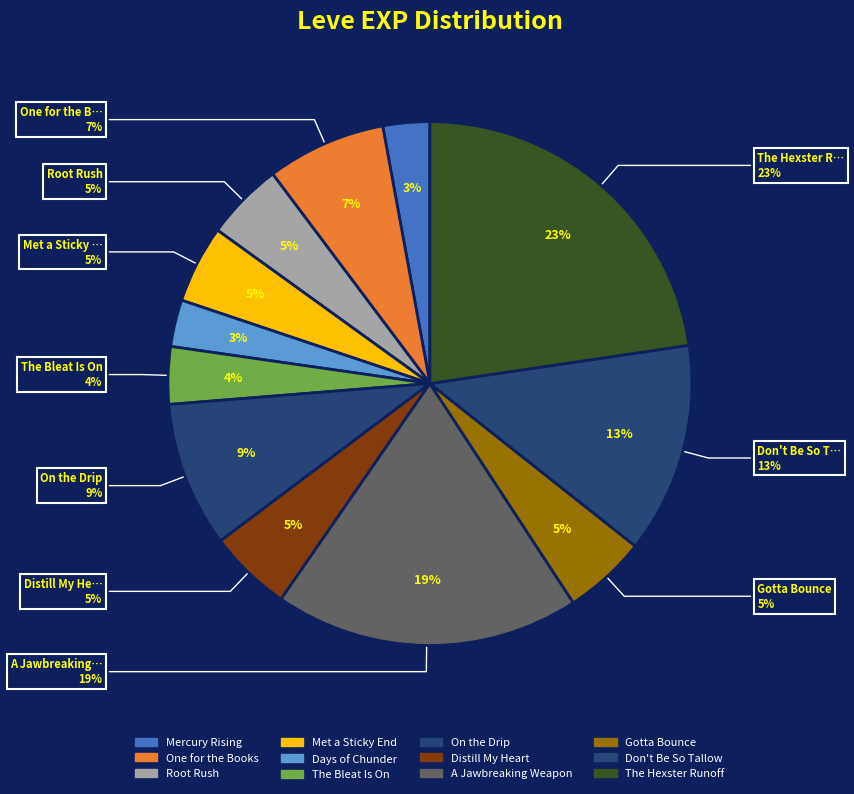

Is it true that Mercury Rising is 17% of the pie?

False